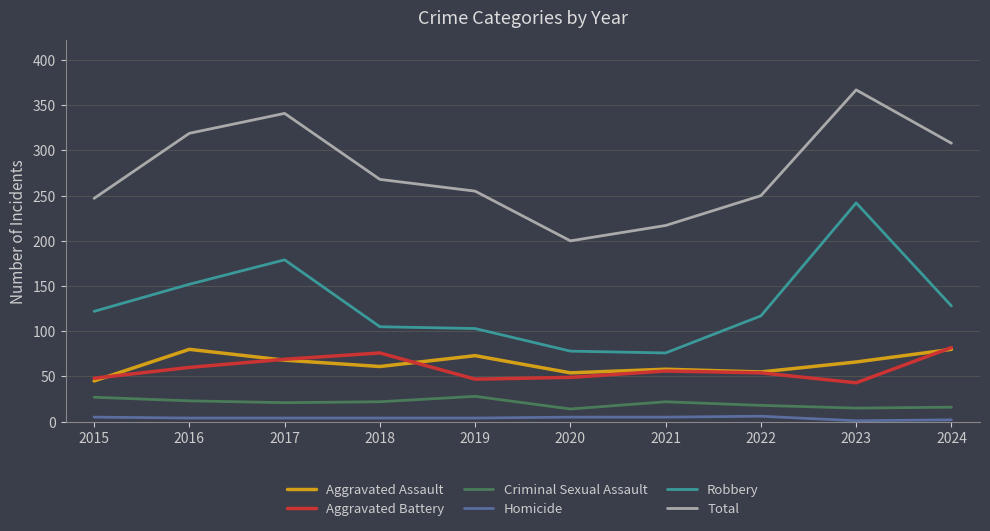

Between 2023 and 2024, which series saw the biggest shift?

Robbery